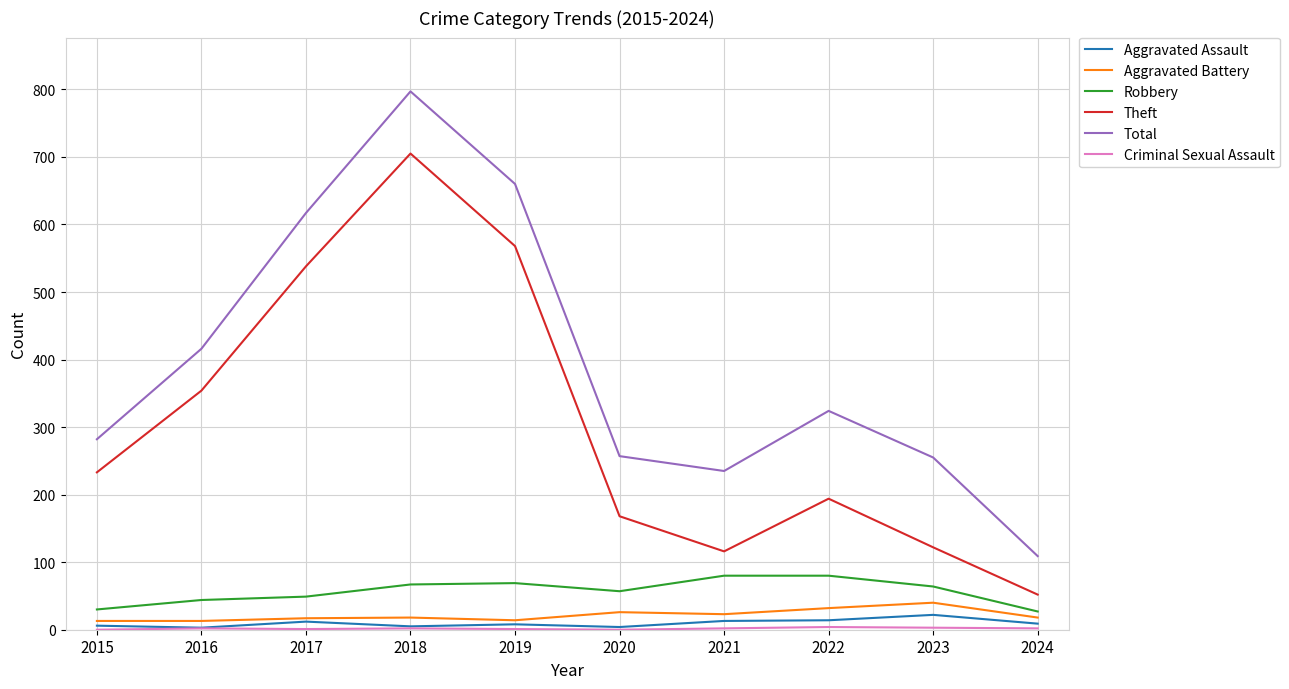

Between 2015 and 2017, which series saw the biggest shift?

Total